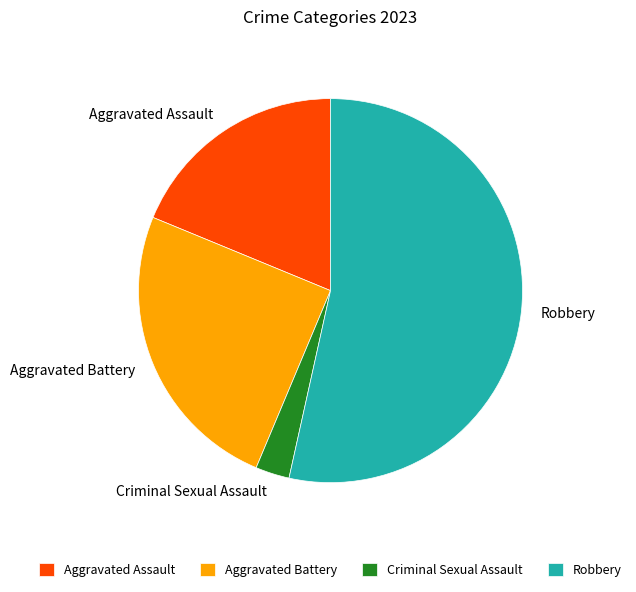

Which category has the biggest portion of the pie?

Robbery